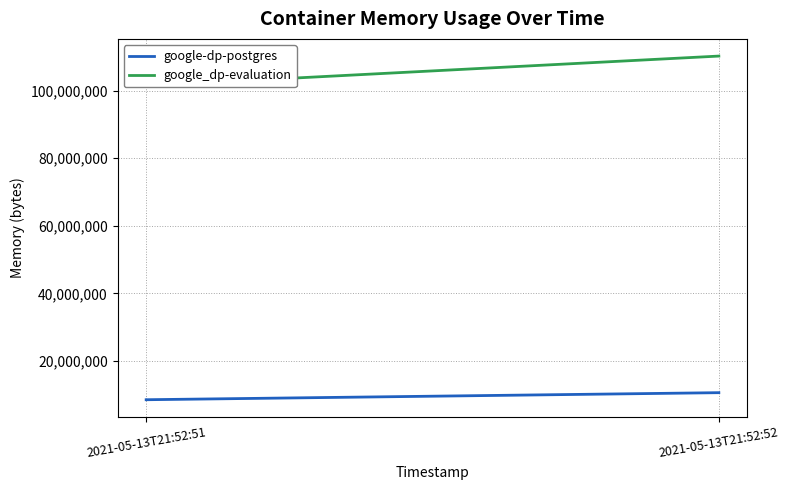

Count the number of data series in this chart.

2